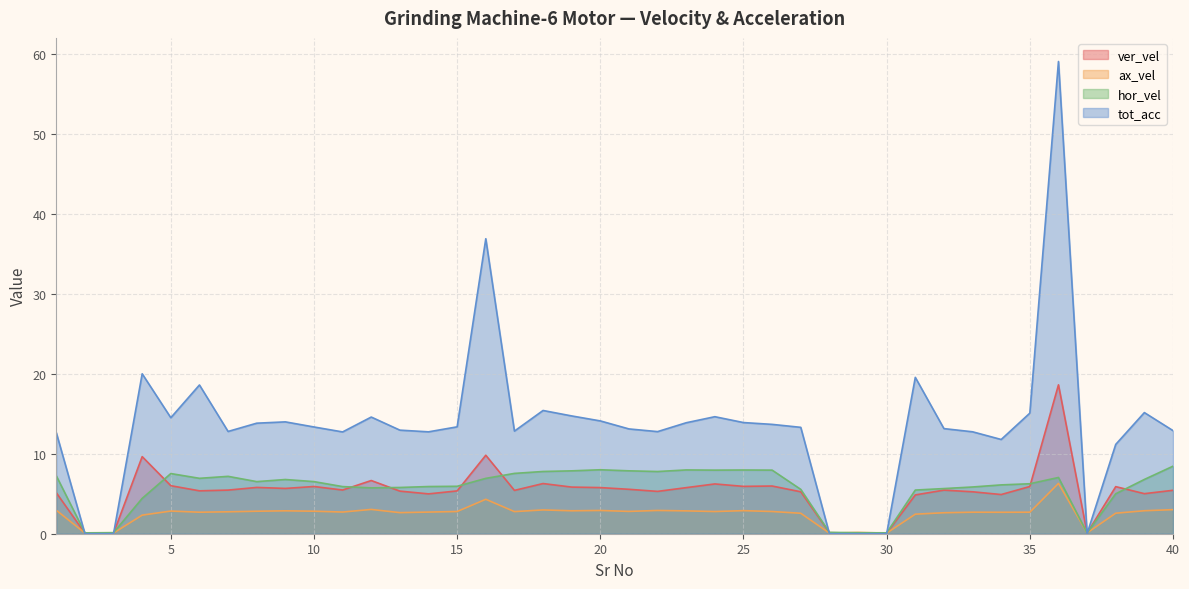

Which category has the highest value in the ver_vel series?

36